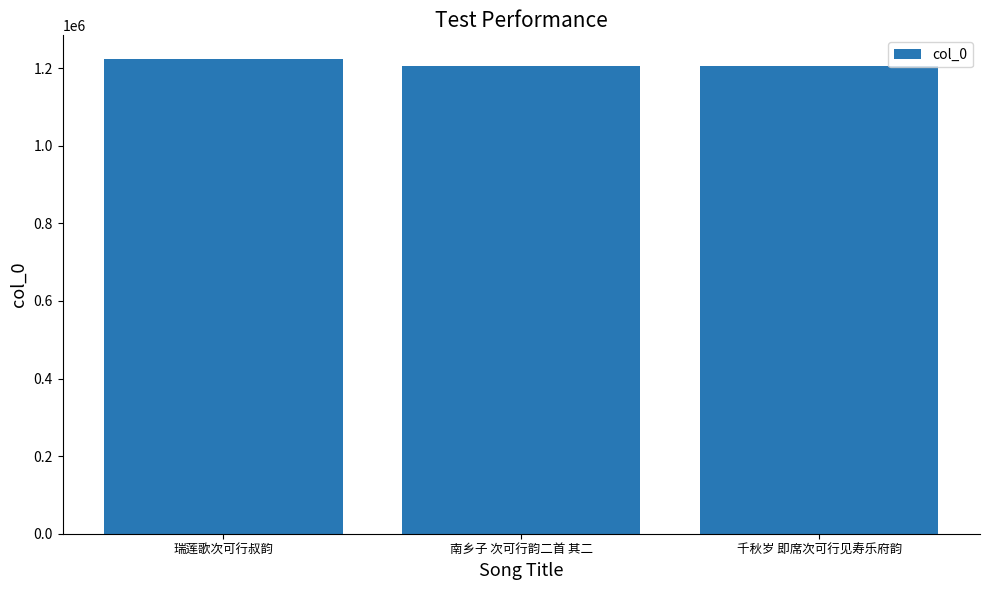

Is it true that the value at 南乡子 次可行韵二首 其二 is 1204807?

True